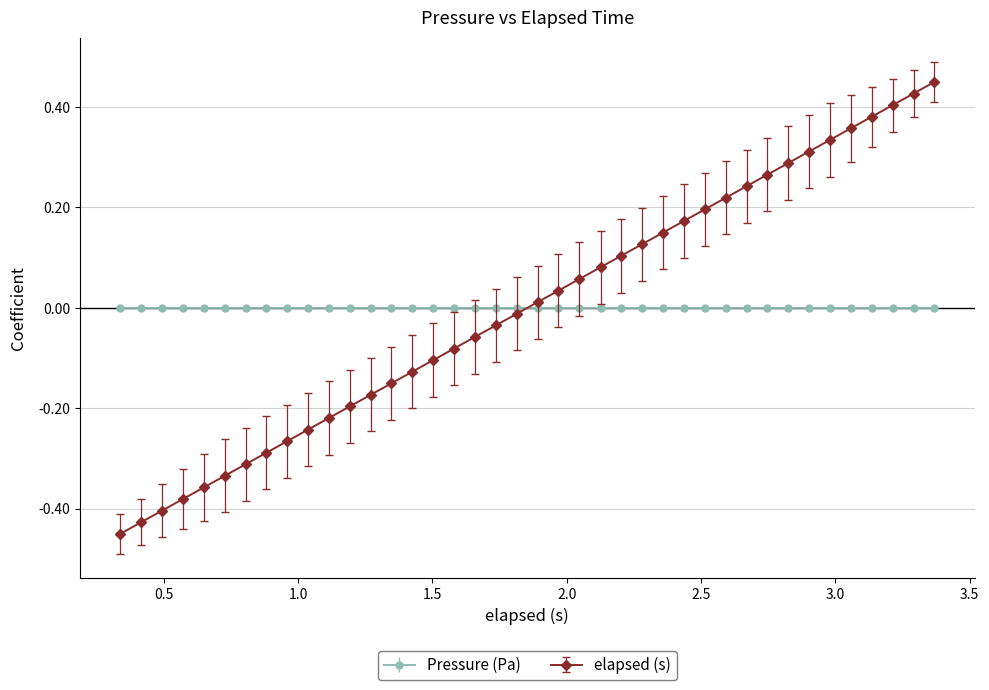

Which series has the largest range (max minus min)?

elapsed (s)